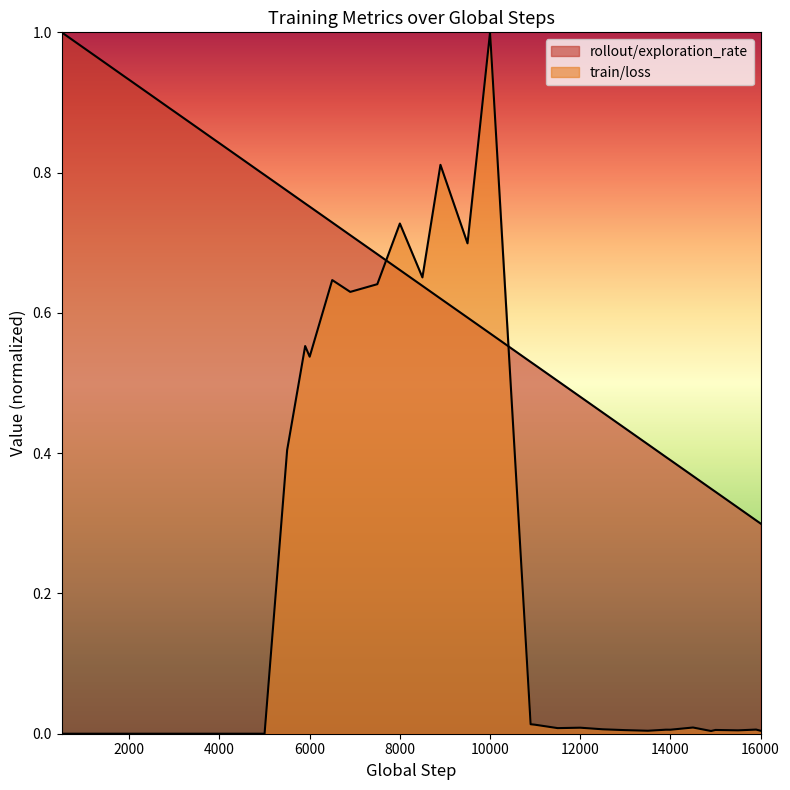

Between 1000 and 5500, which is larger?

1000